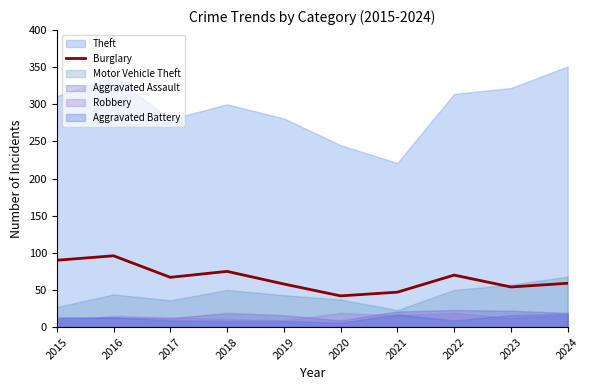

List the labels in order of value, smallest first.

2020, 2021, 2023, 2019, 2024, 2017, 2022, 2018, 2015, 2016